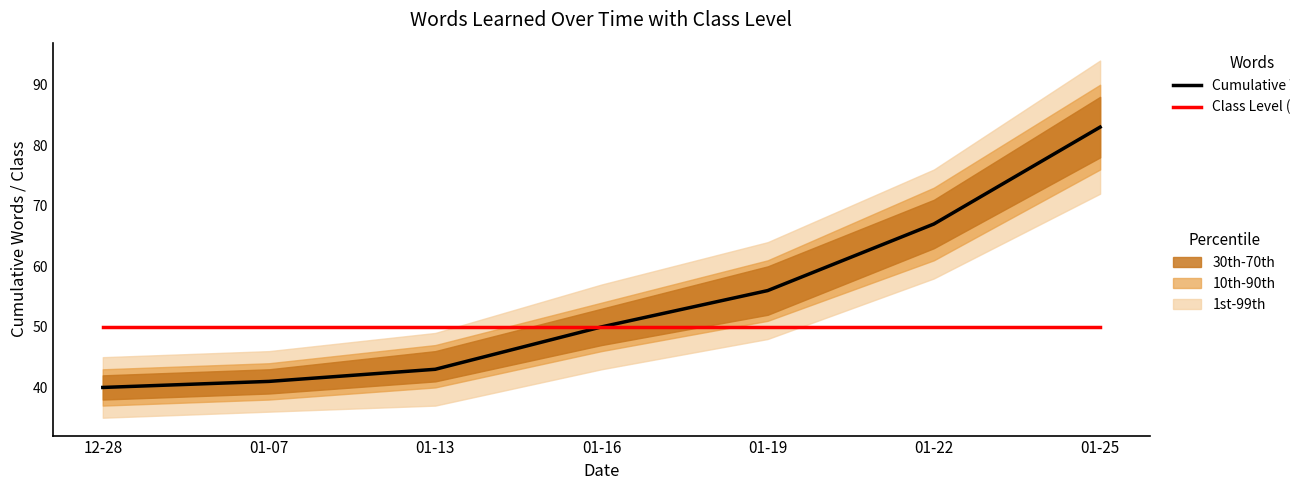

True or false: Class Level (×10) and Cumulative Words cross at least once.

False